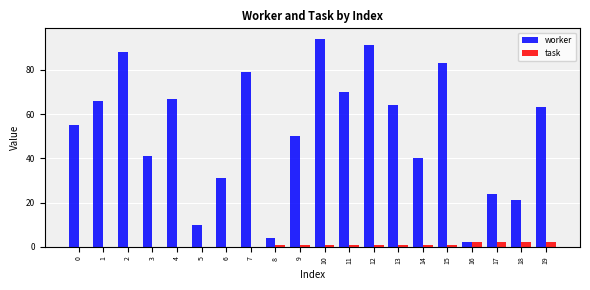

Is the value of worker at 9 greater than the value of task at 17?

Yes